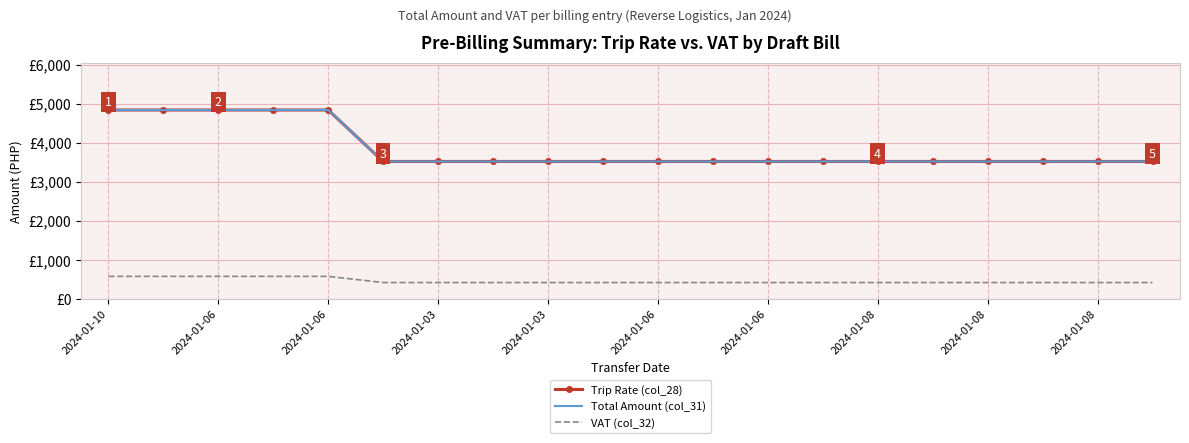

At which category does the chart reach its minimum across all series?

2024-01-06